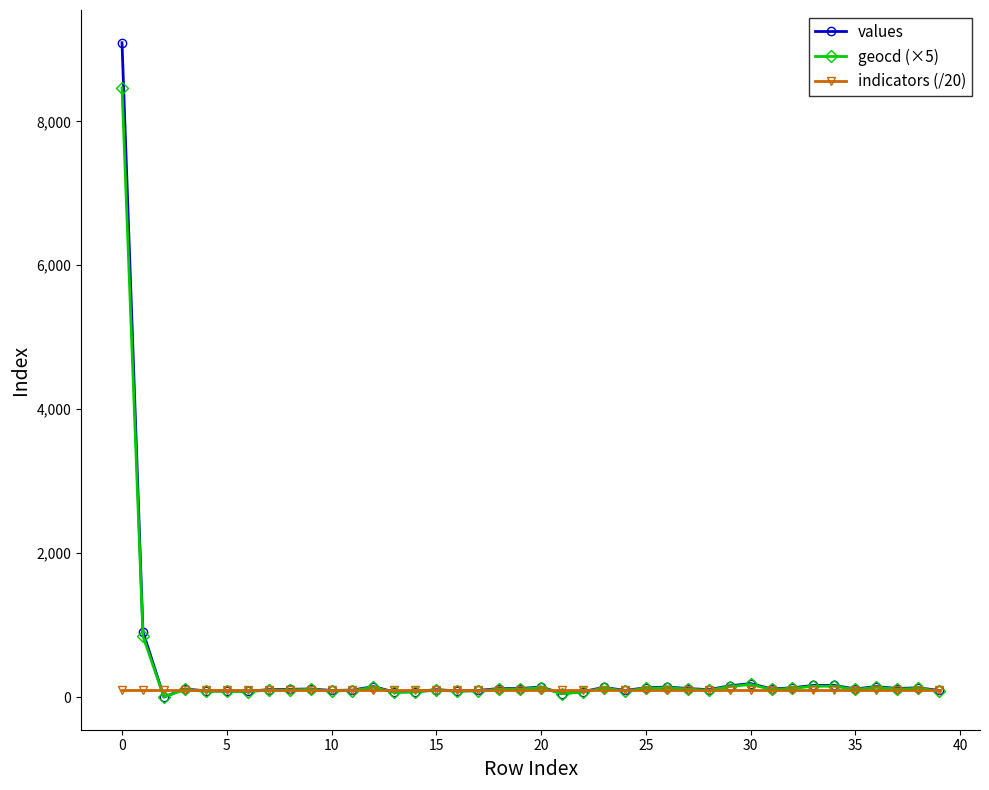

True or false: geocd (×5) has more than 2 interior local peaks.

True